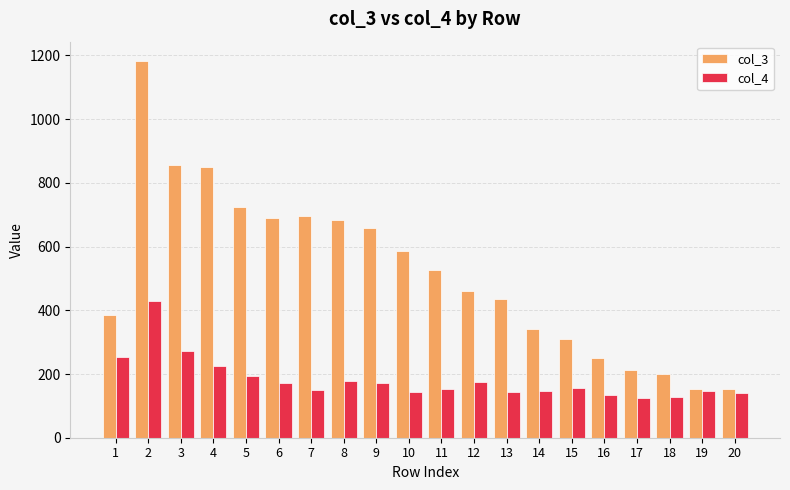

Is the value of col_3 at 13 greater than the value of col_4 at 14?

Yes